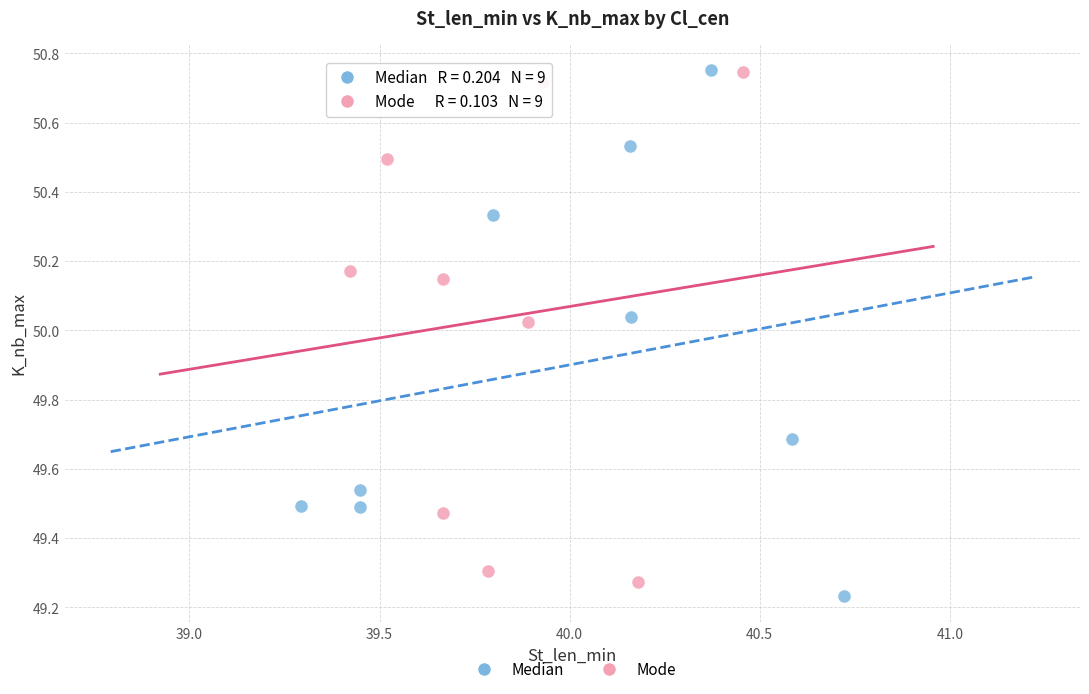

What are all the series names shown in the legend?

Median, Mode